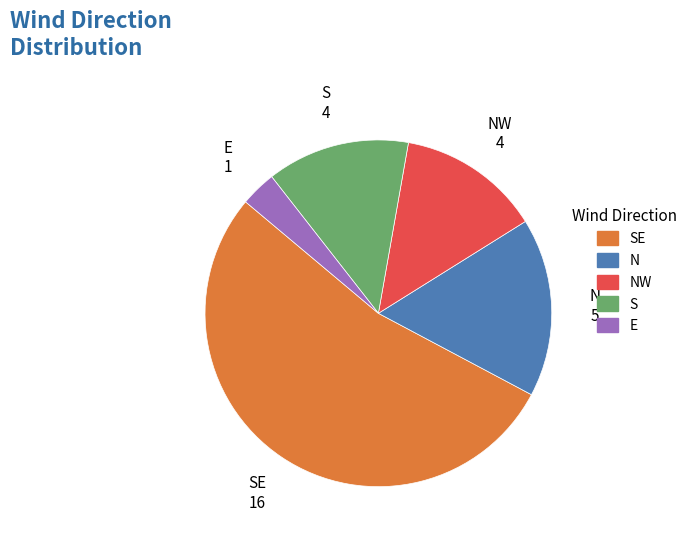

Is the sum of S and NW greater than half?

No